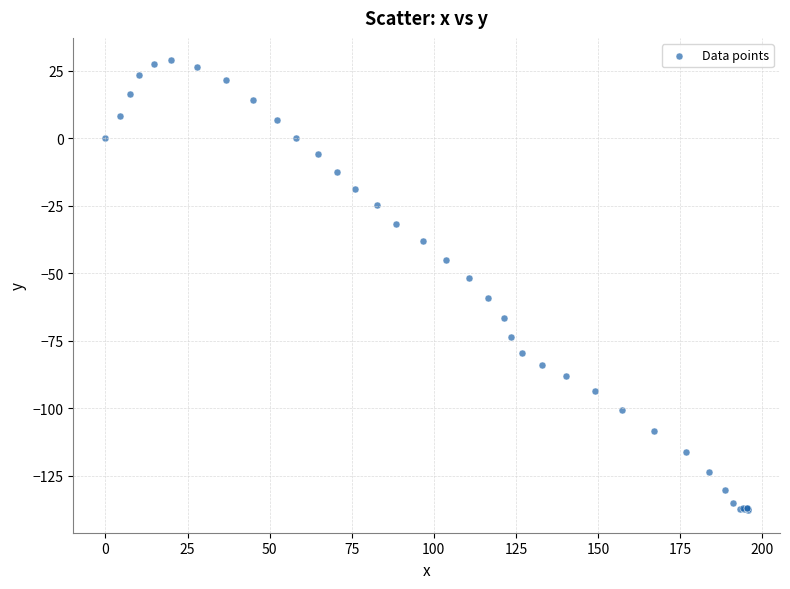

What Y value in the scatter plot is closest to -54?

-51.9